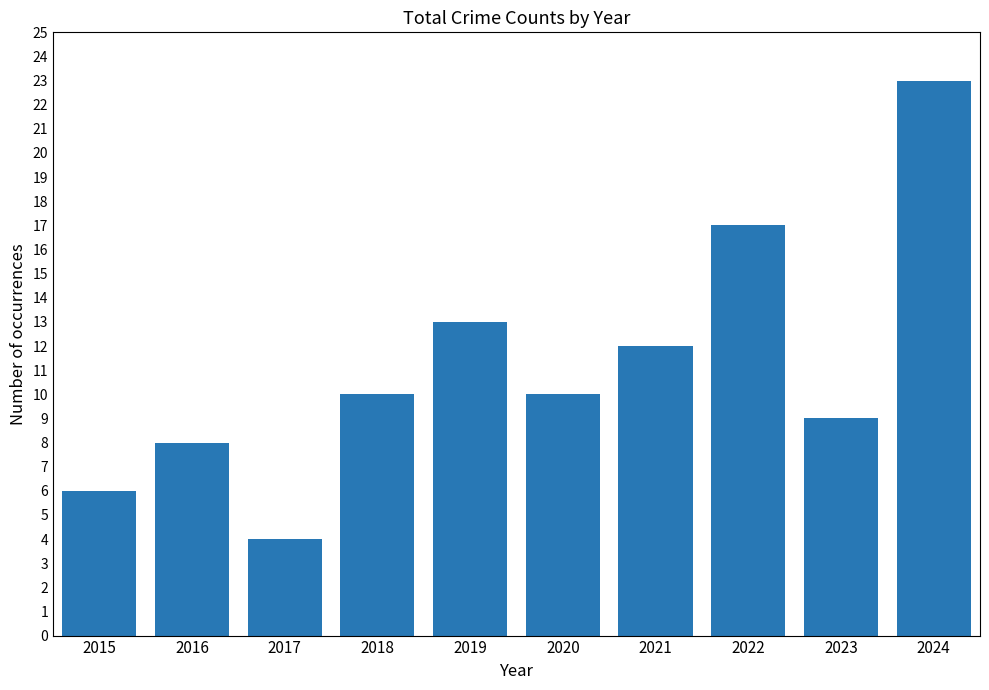

What is the maximum value shown in the chart?

23